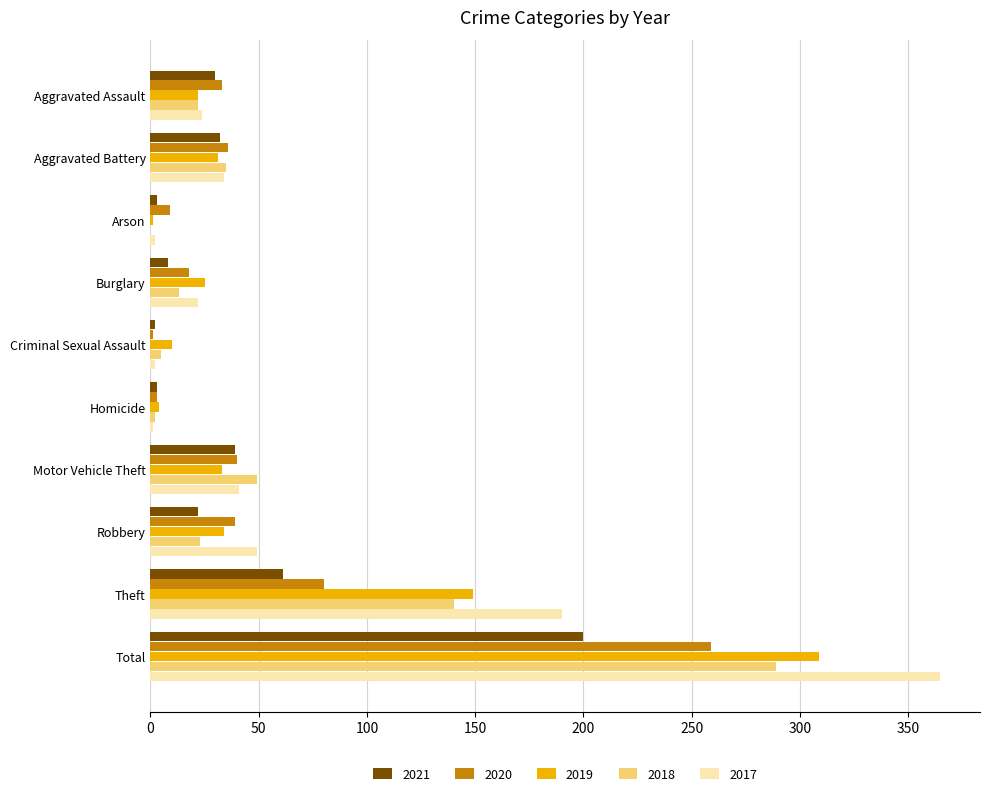

Is the value of 2019 at Criminal Sexual Assault greater than the value of 2017 at Robbery?

No